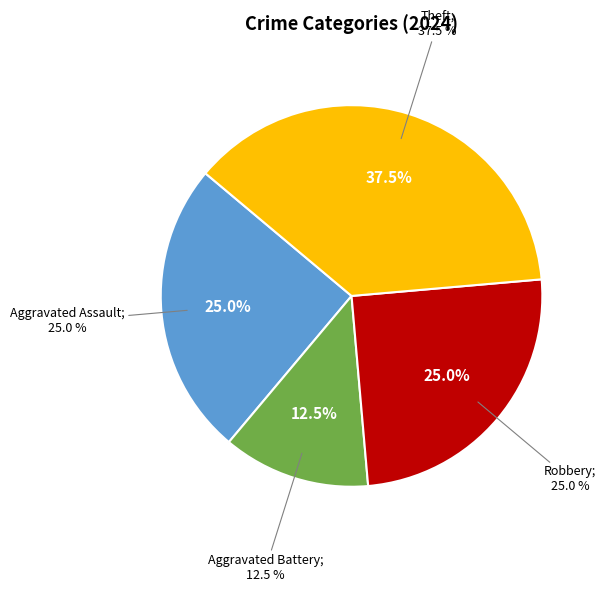

To the nearest percent, what percentage of the pie is Theft?

38%